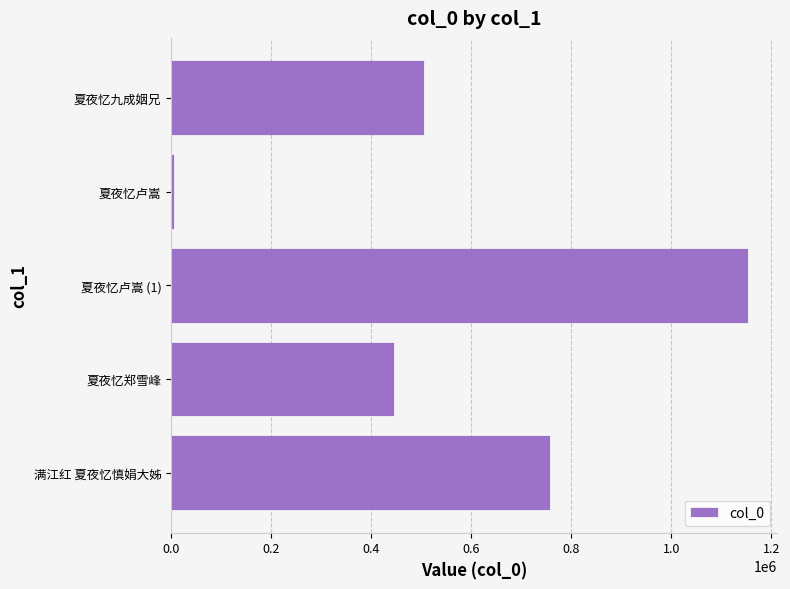

What is the change in value from 夏夜忆九成姻兄 to 满江红 夏夜忆慎娟大姊?

+251911